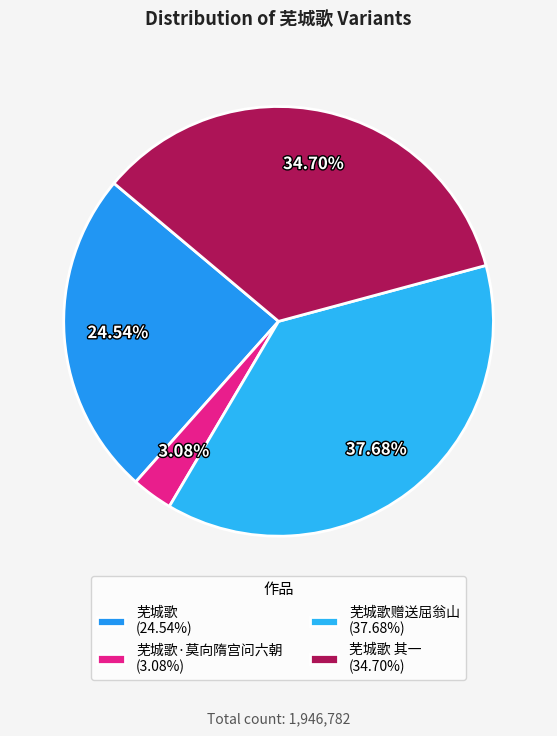

Rank the categories by value from highest to lowest.

芜城歌赠送屈翁山 (37.68%), 芜城歌 其一 (34.70%), 芜城歌 (24.54%), 芜城歌·莫向隋宫问六朝 (3.08%)